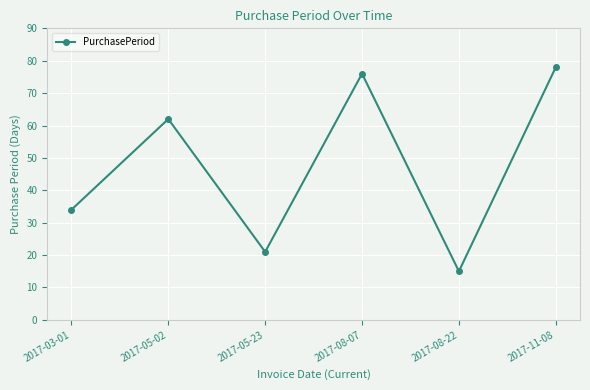

Reading right to left, list all the values displayed in this chart.

78	15	76	21	62	34